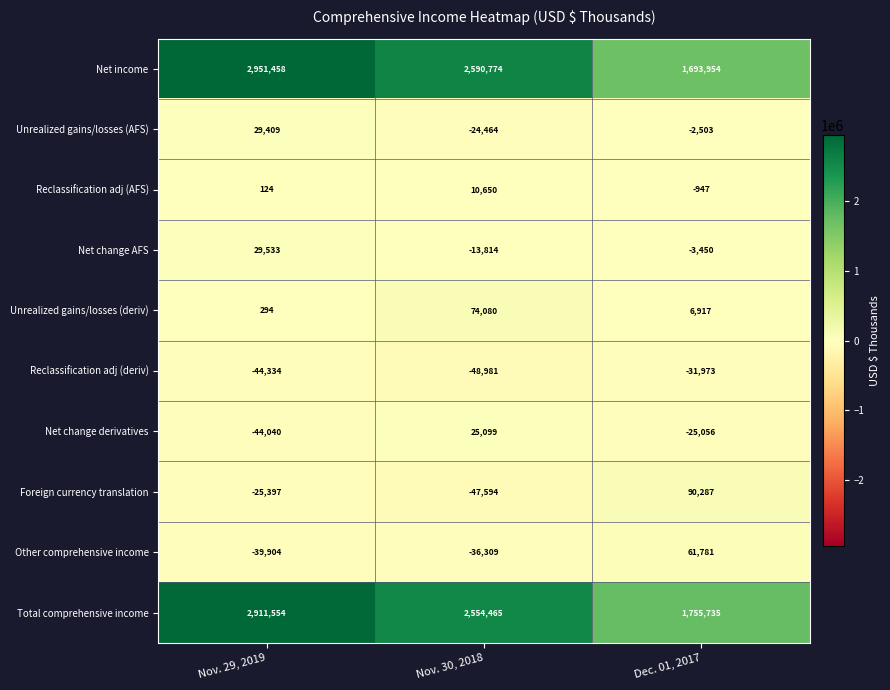

List the series in order of their peak value, highest first.

Net income, Total comprehensive income, Foreign currency translation, Unrealized gains/losses (deriv), Other comprehensive income, Net change AFS, Unrealized gains/losses (AFS), Net change derivatives, Reclassification adj (AFS), Reclassification adj (deriv)